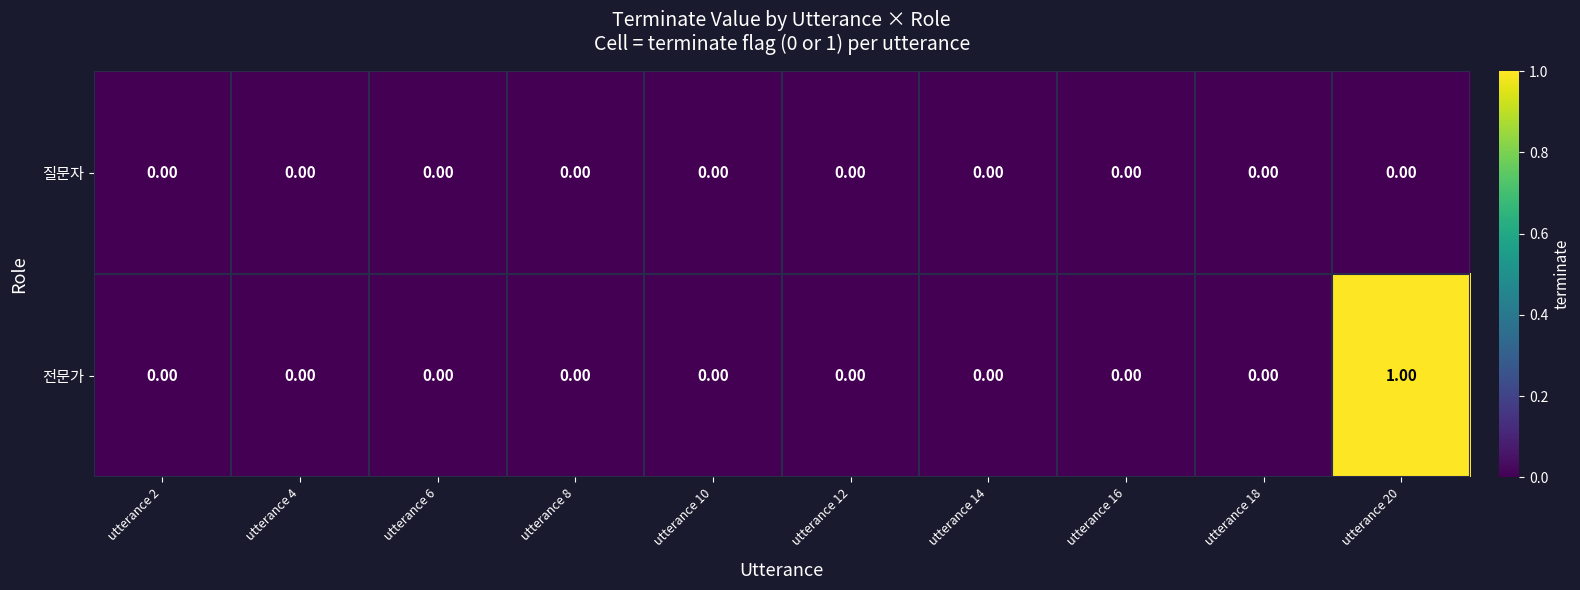

Which series has the largest total across all categories?

전문가